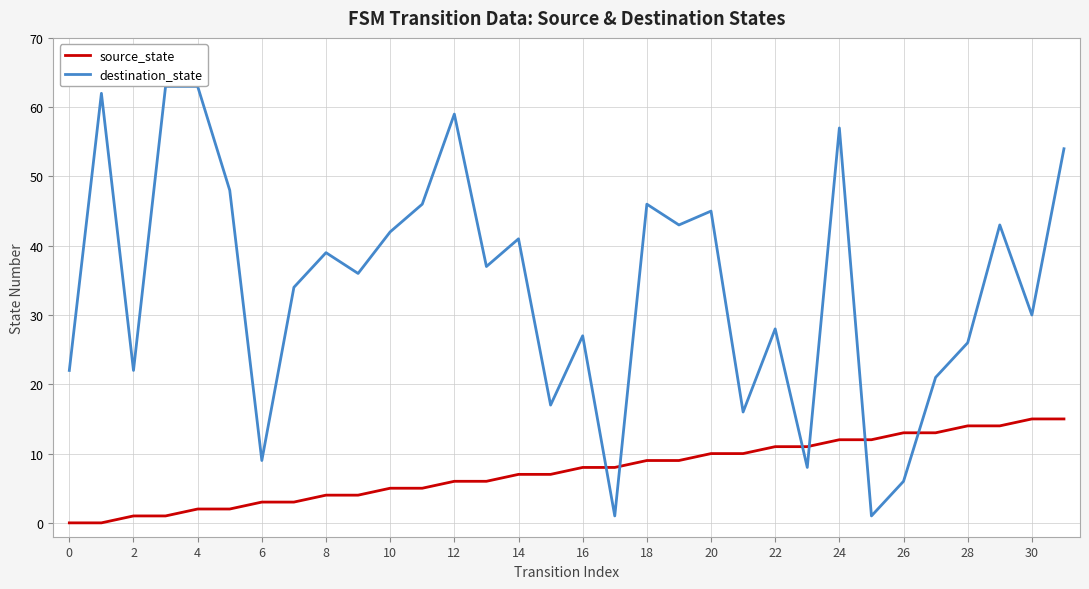

How many data points in destination_state are above 37?

15